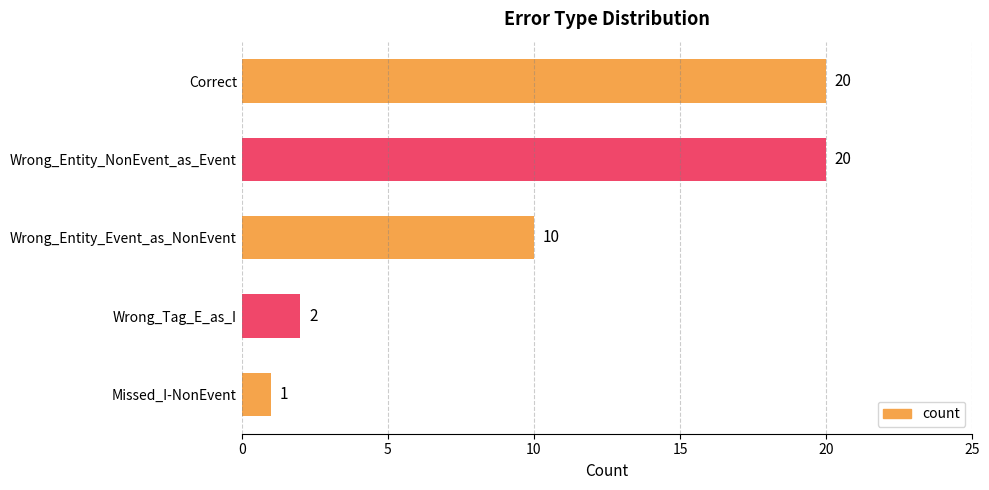

How many bars are there in total?

5